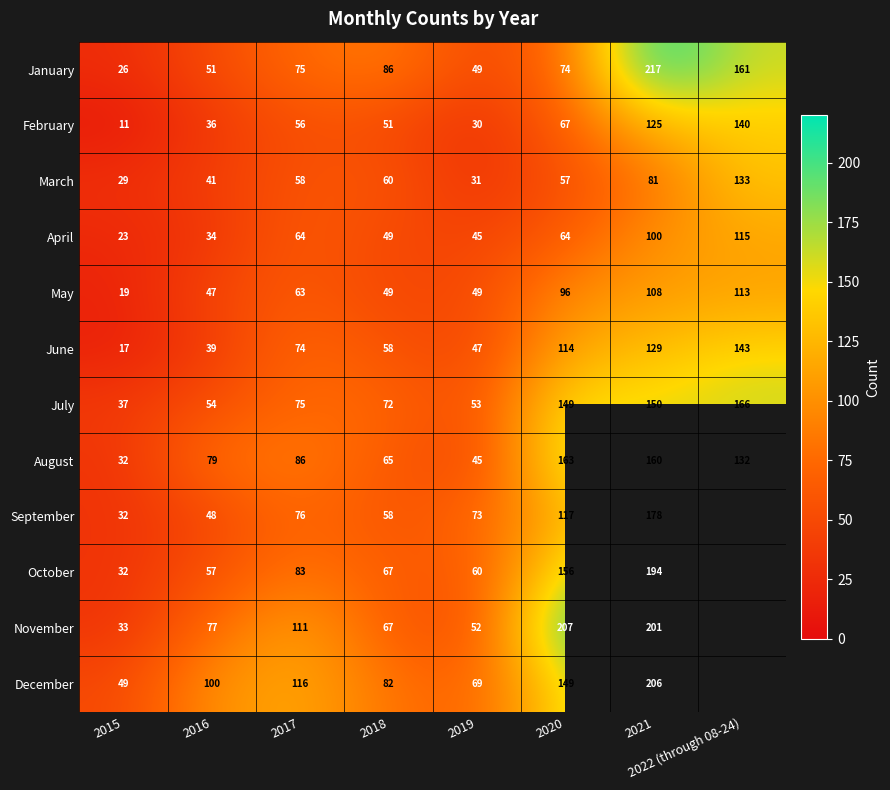

At which label does January reach its peak?

2021